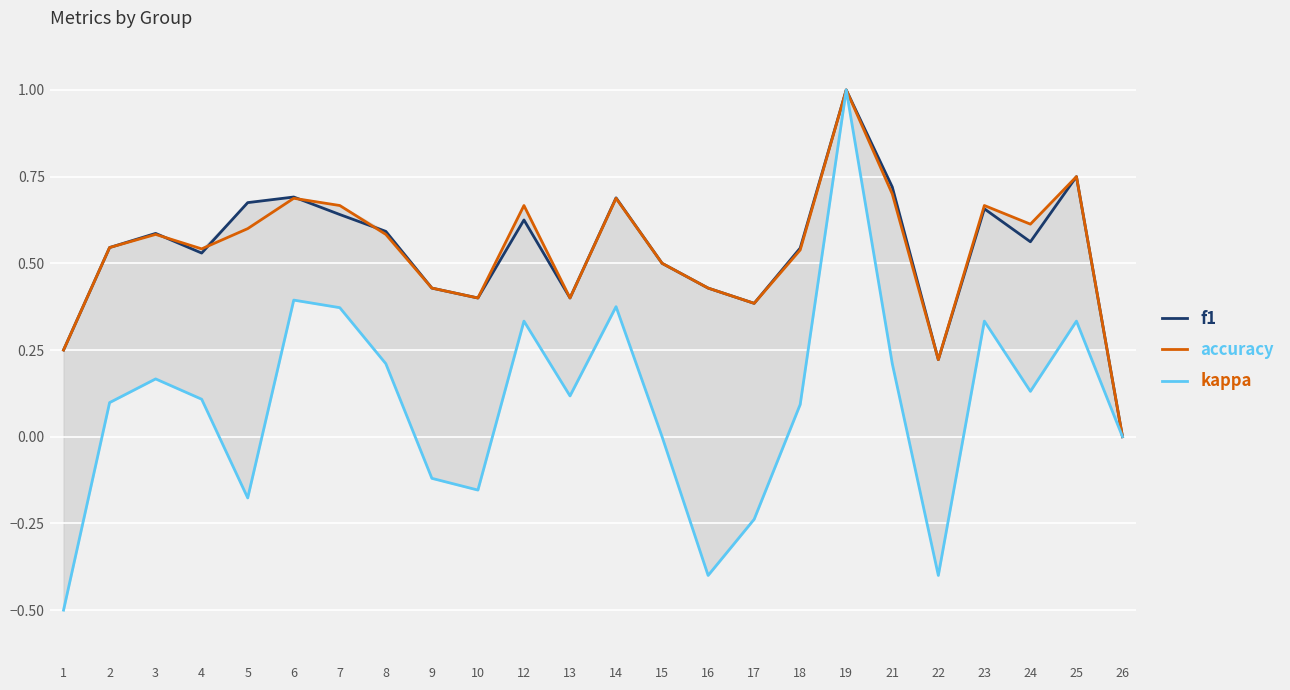

What is the value of the kappa point at the 8th from the left?

0.2